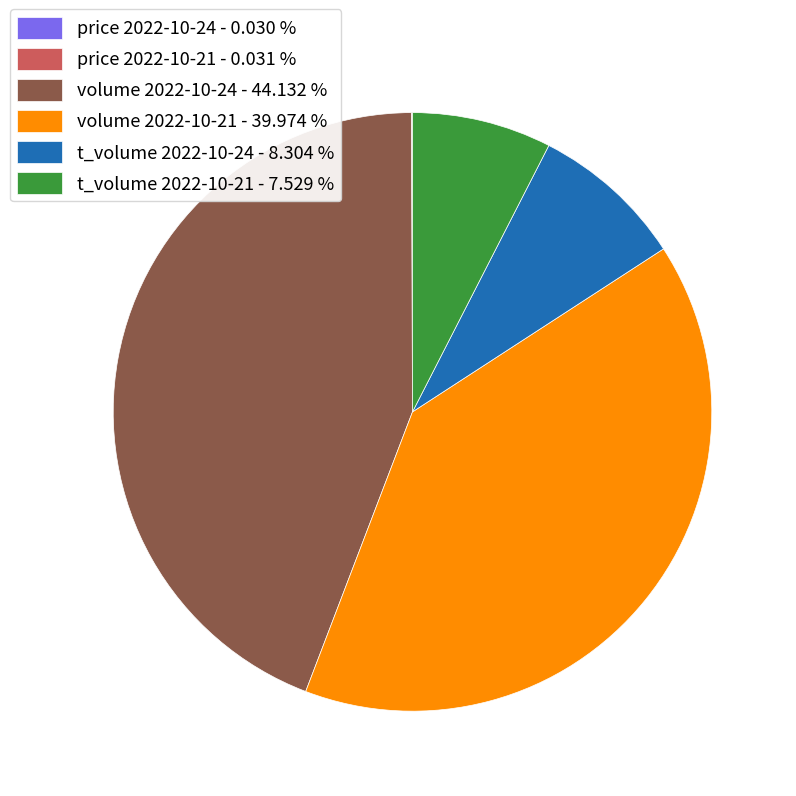

Do volume 2022-10-24 - 44.132 % and t_volume 2022-10-21 - 7.529 % together represent more than half of the pie?

Yes